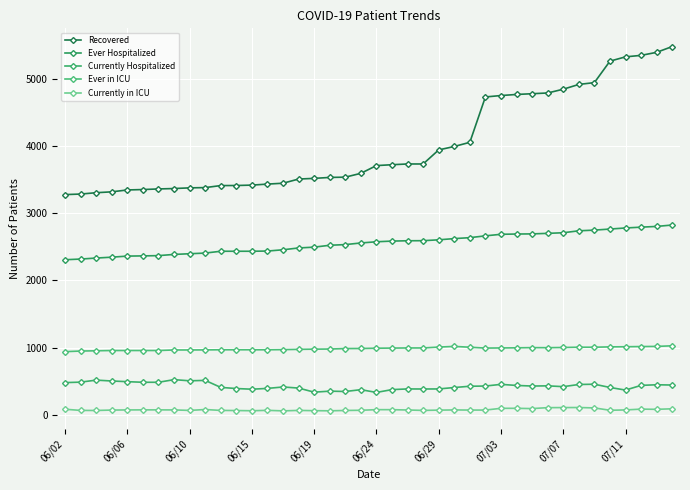

Is this an area chart (filled region under the line)?

No